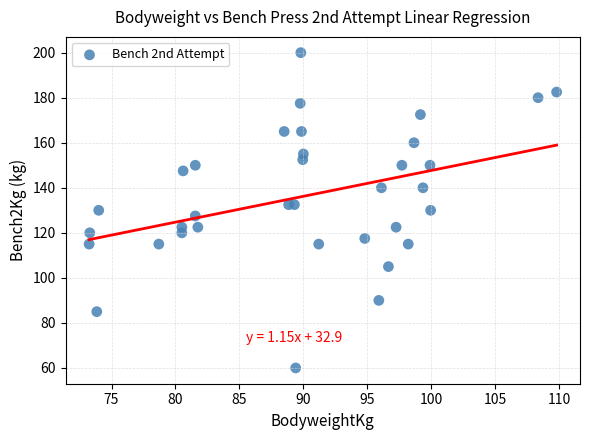

What is the range of Y values (max minus min)?

140.0